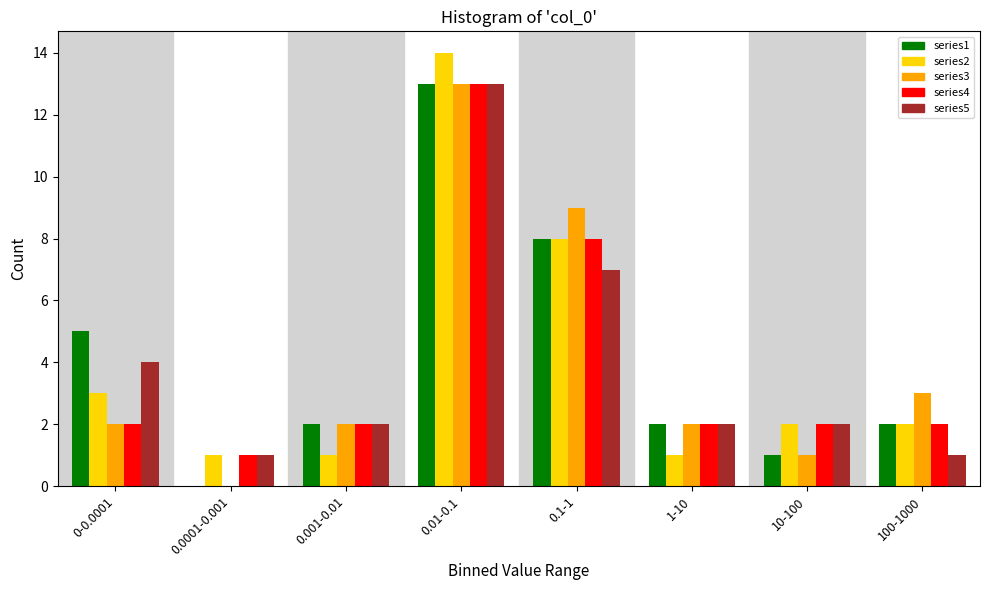

At which label does series2 reach its peak?

0.01-0.1